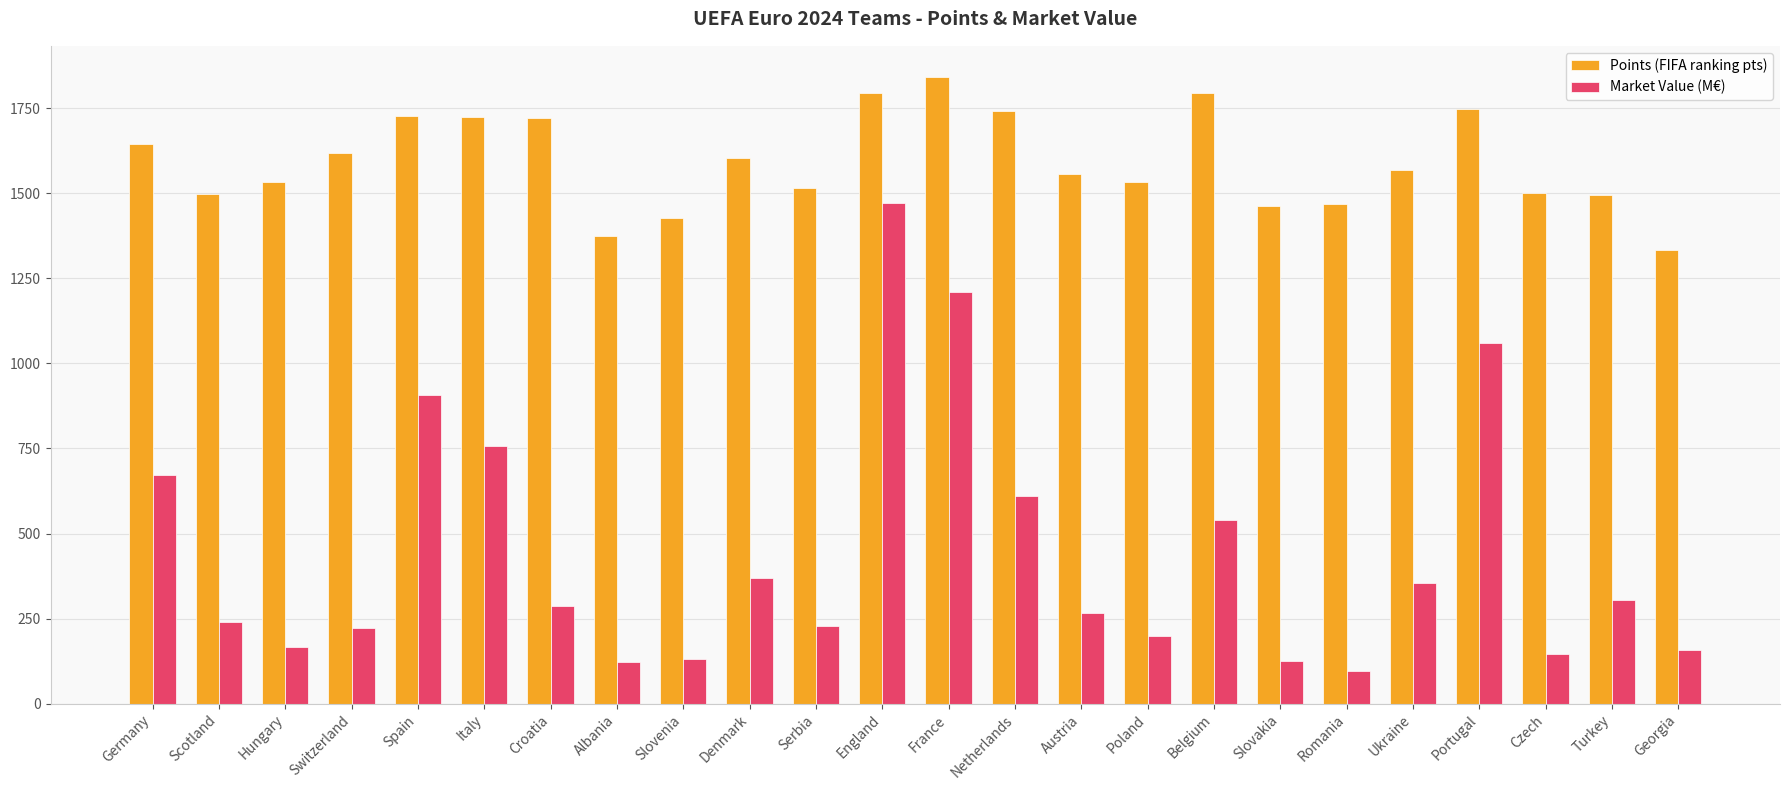

At which category is the sum across all series the highest?

England